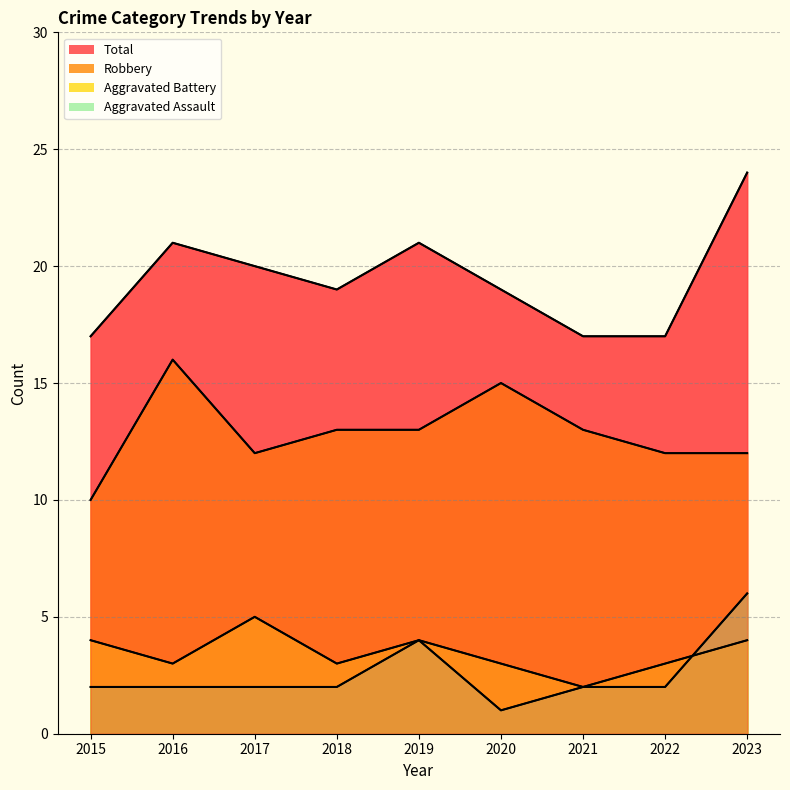

How many Aggravated Battery values are between 3 and 4?

7